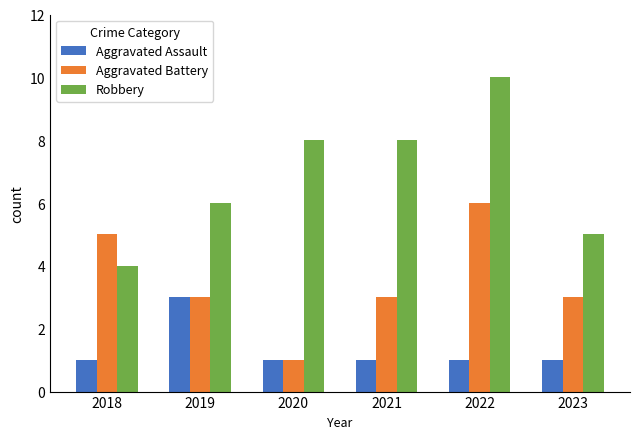

The value of Robbery at 2021 is 8. True or false?

True